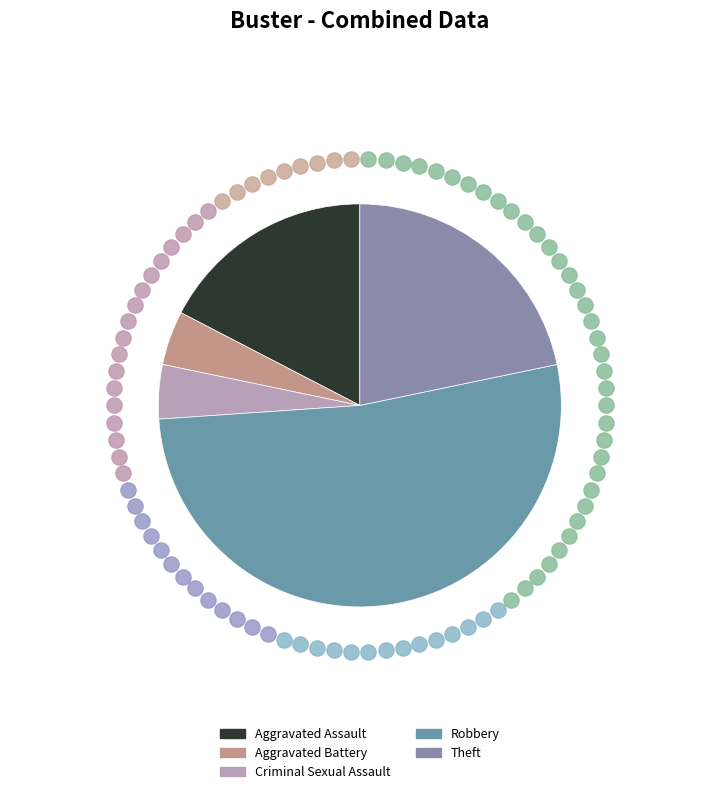

What percentage is the Robbery slice, to the nearest percent?

52%